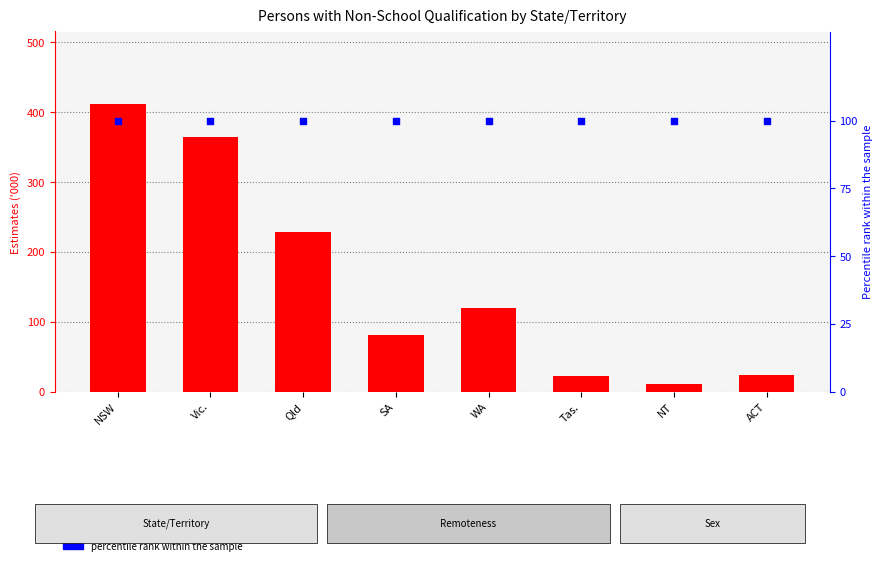

What are all the series names shown in the legend?

count, percentile rank within the sample